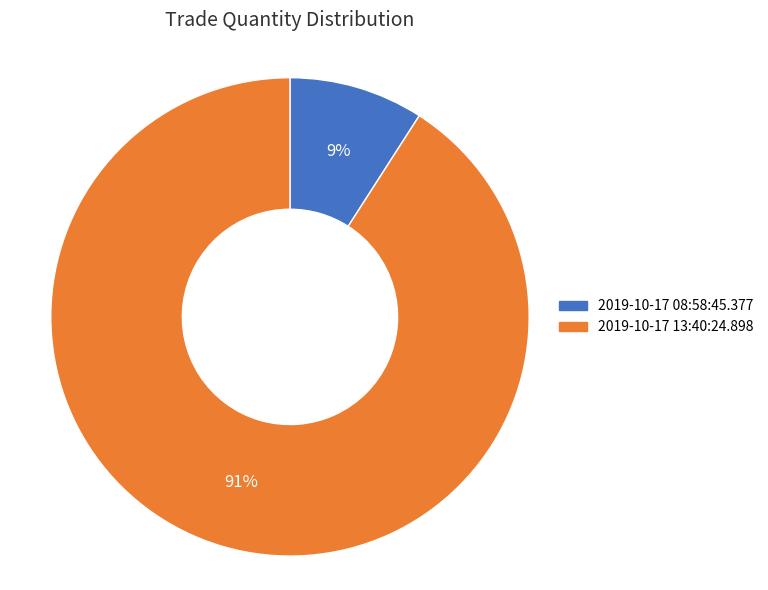

Which category has the biggest portion of the pie?

2019-10-17 13:40:24.898